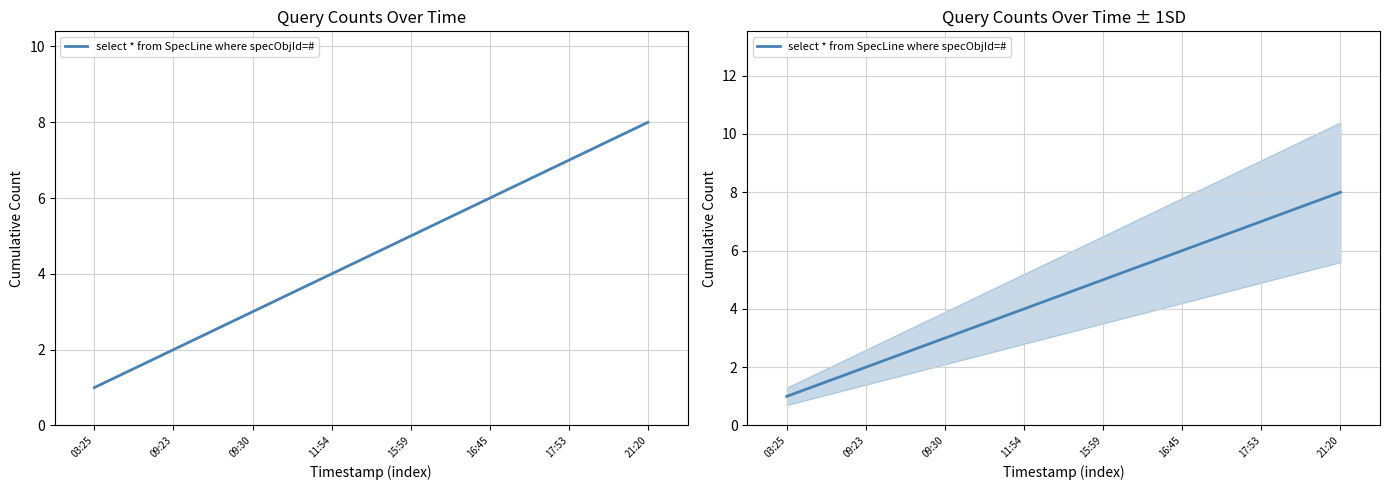

At which category does the chart reach its minimum across all series?

03:25